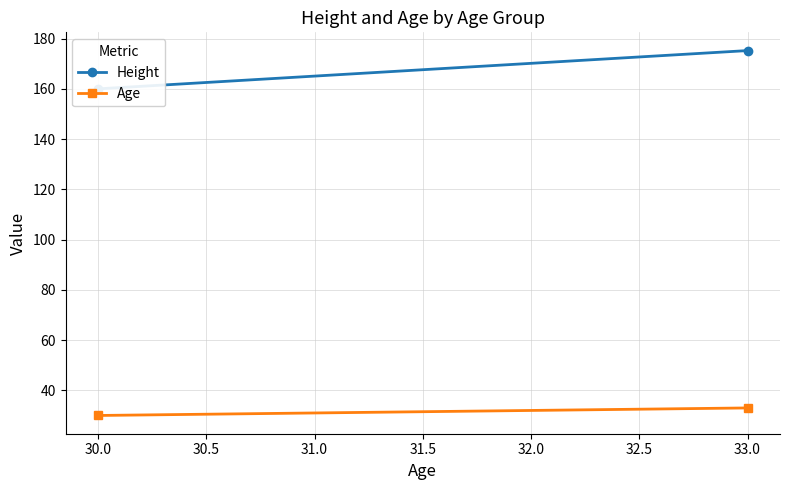

At how many categories does at least one series exceed 54?

2